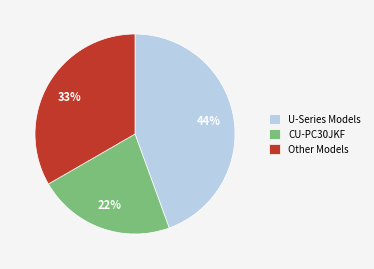

Is there a majority slice in this chart?

No